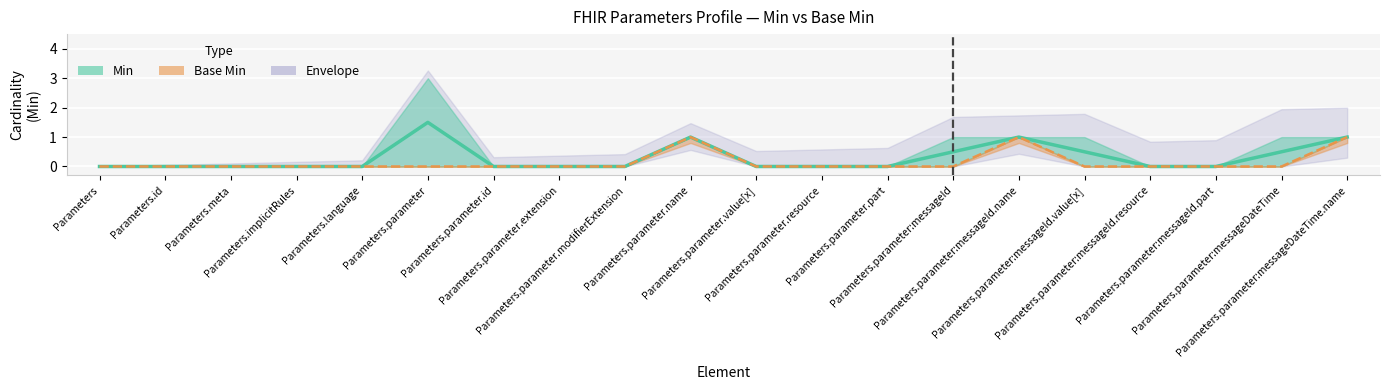

Count the values in the range 0 to 1.

20